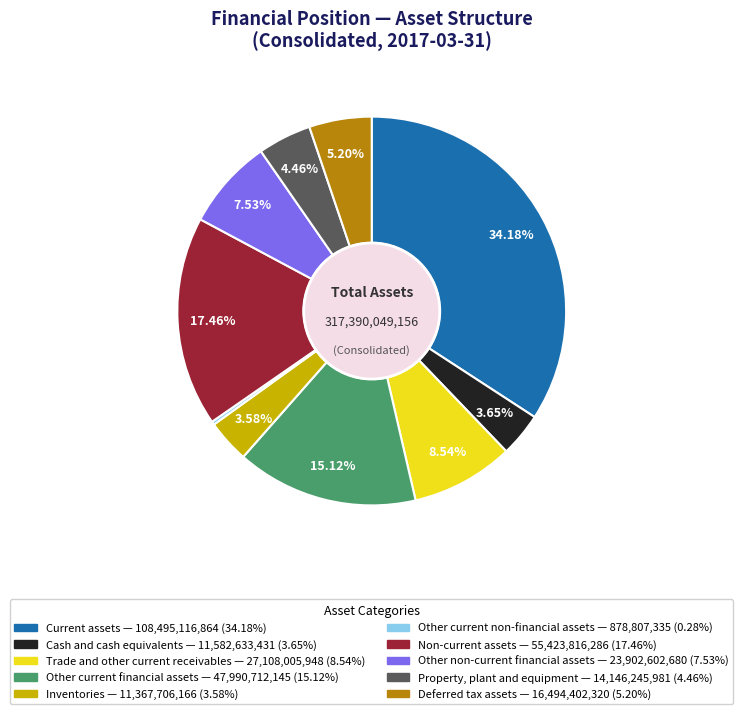

Is there a majority slice in this chart?

No